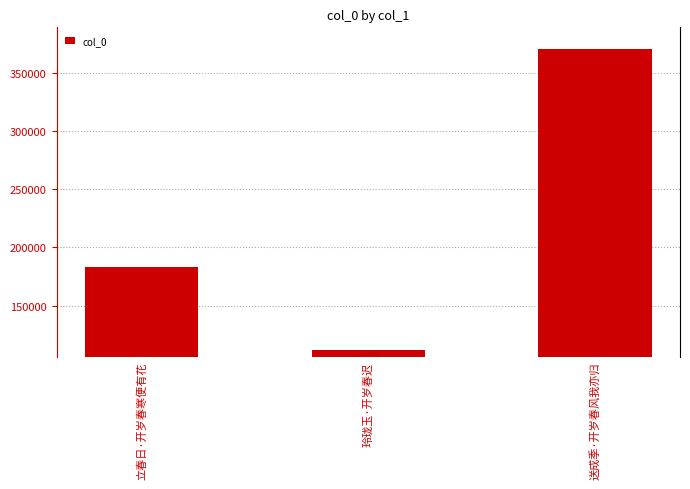

True or false: the data shows 370613 at 送成季·开岁春风我亦归.

True